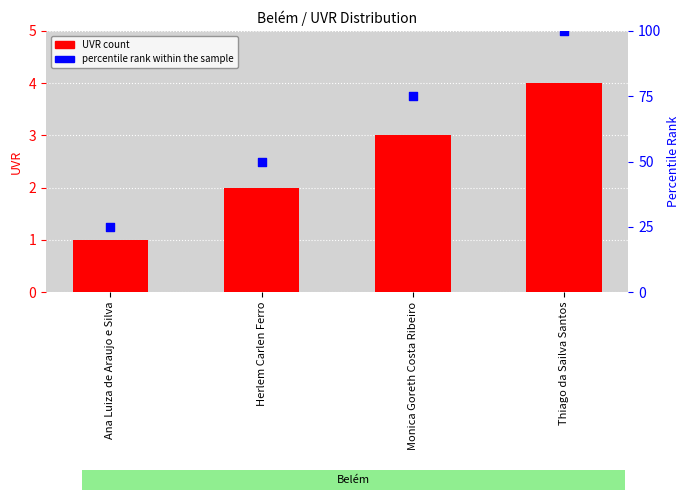

Is the value of percentile rank within the sample at Ana Luiza de Araujo e Silva greater than the value of UVR at Monica Goreth Costa Ribeiro?

Yes